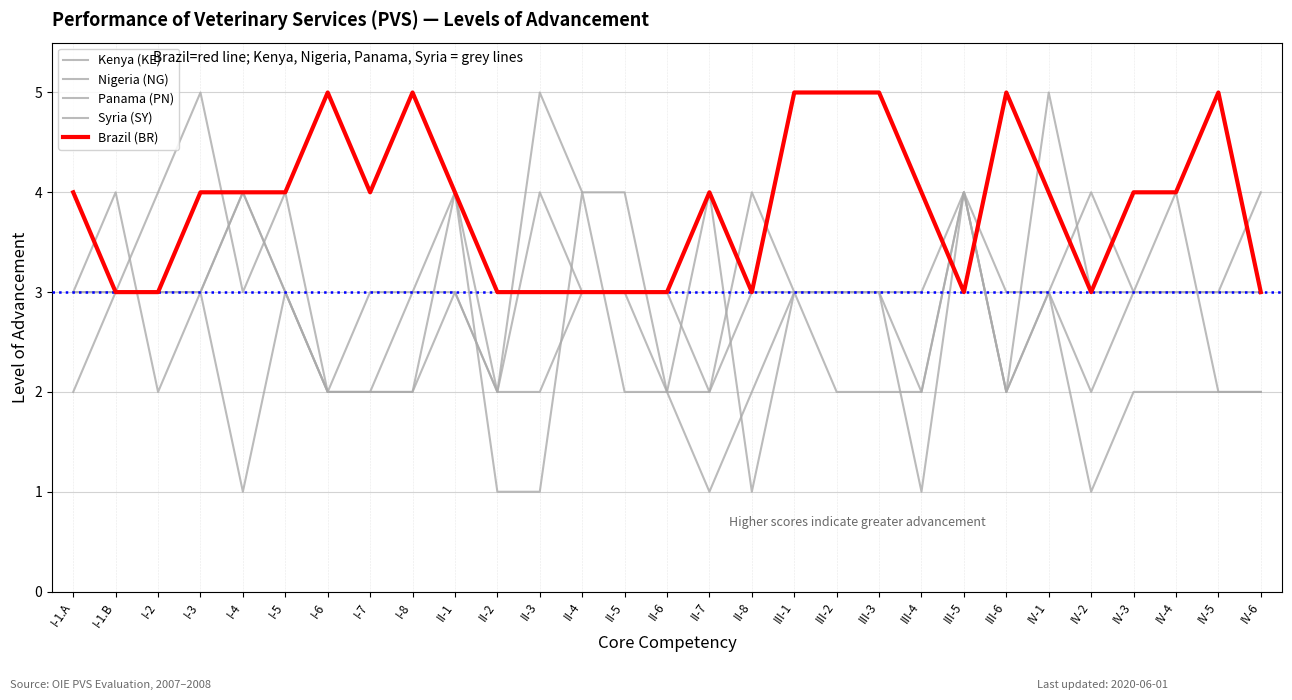

Does the chart have visible grid lines?

Yes